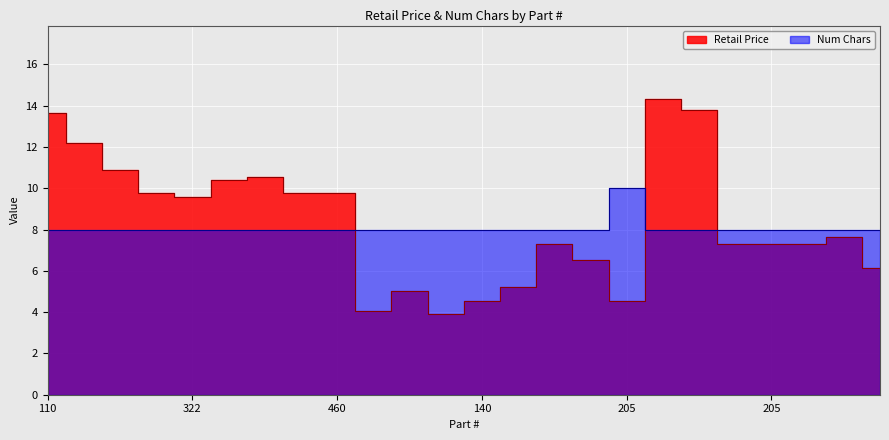

Which category has the highest value in the Retail Price series?

590